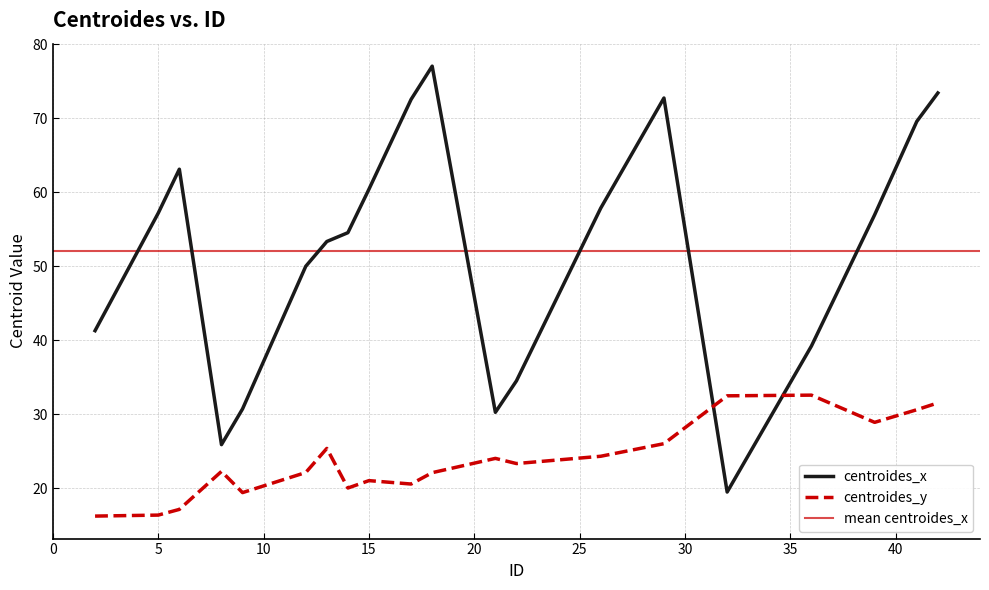

Between 36 and 13, which is larger?

13